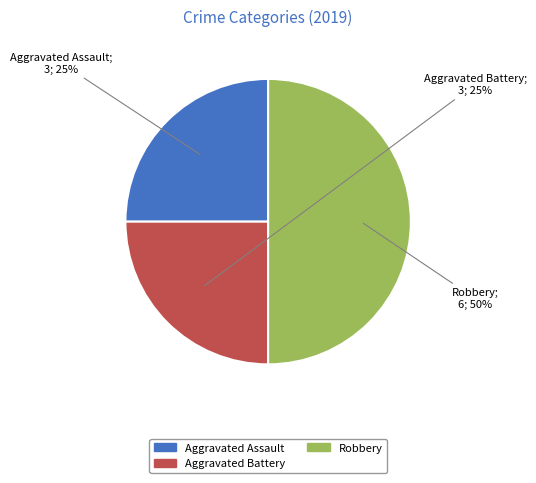

To the nearest percent, what percentage of the pie is Aggravated Battery?

25%